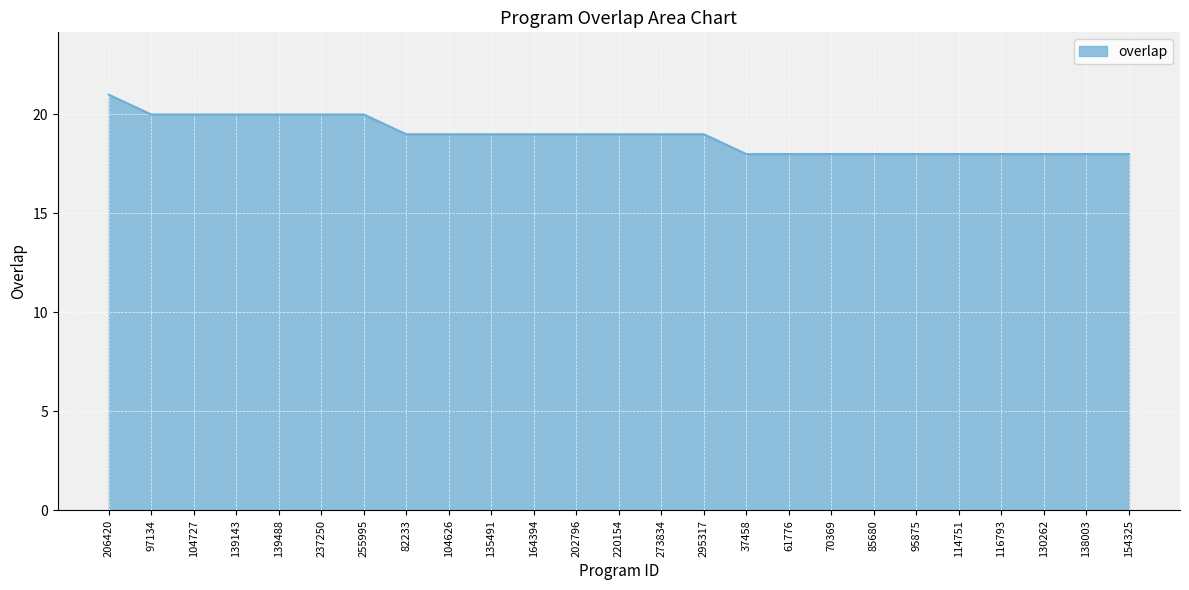

Does the chart have visible grid lines?

Yes